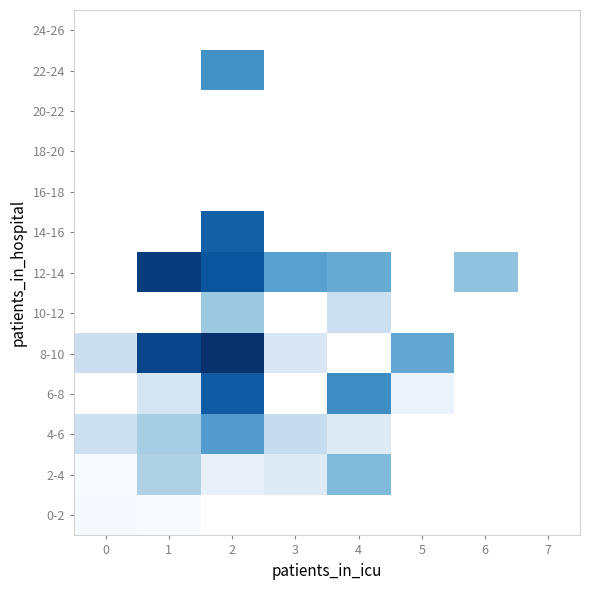

How many series are shown in this chart?

13